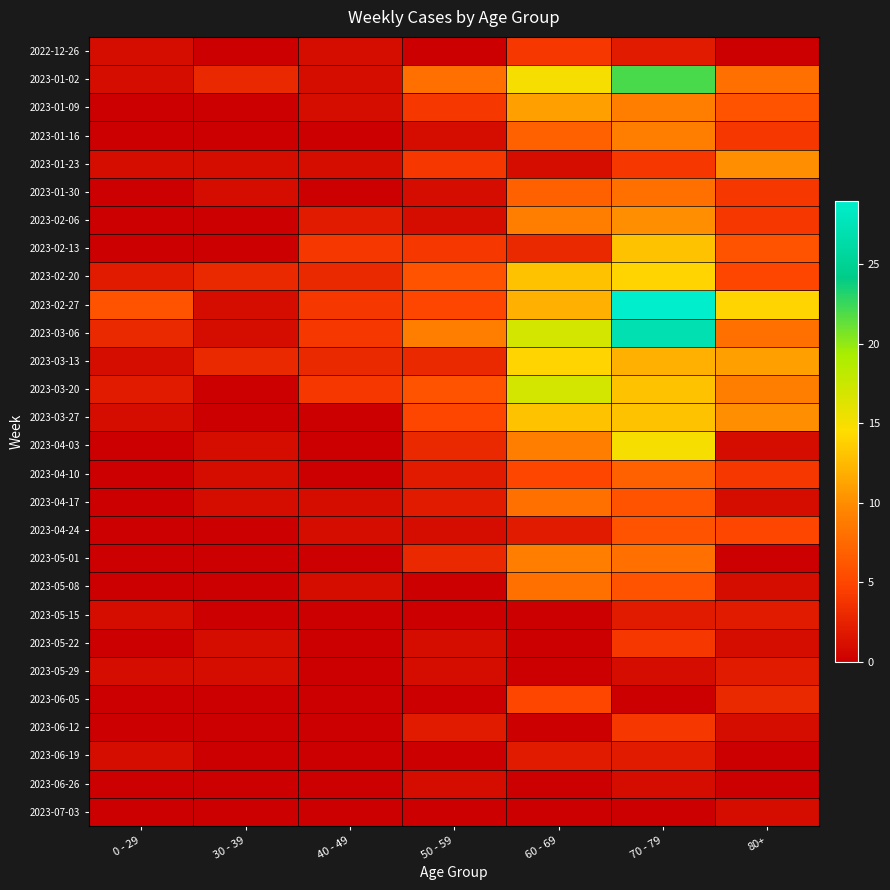

Between 30 - 39 and 40 - 49, which is larger?

40 - 49